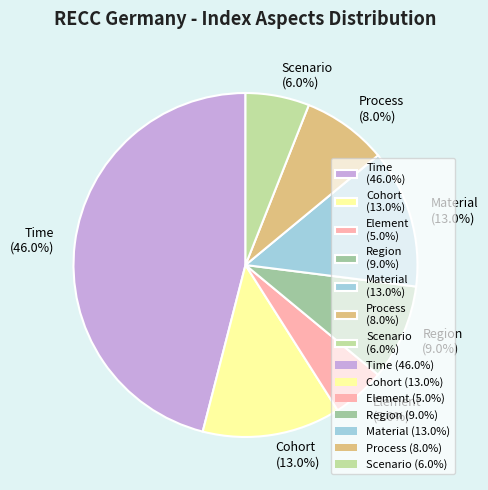

To the nearest percent, what percentage of the pie is Cohort?

13%